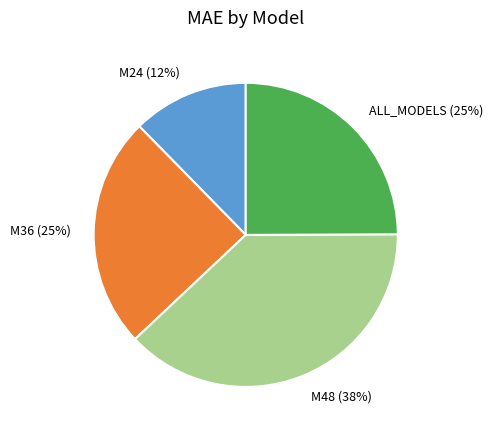

Is the sum of M48 (38%) and ALL_MODELS (25%) greater than half?

Yes